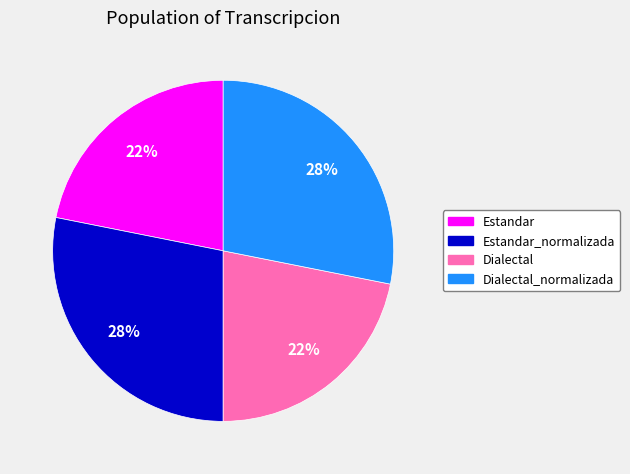

Does any single category account for the majority?

No